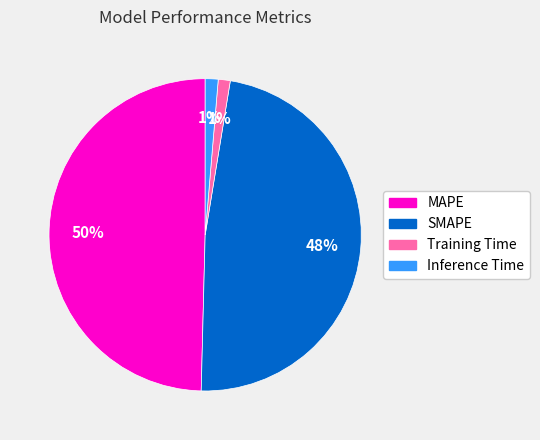

What percentage is the Inference Time slice, to the nearest percent?

1%